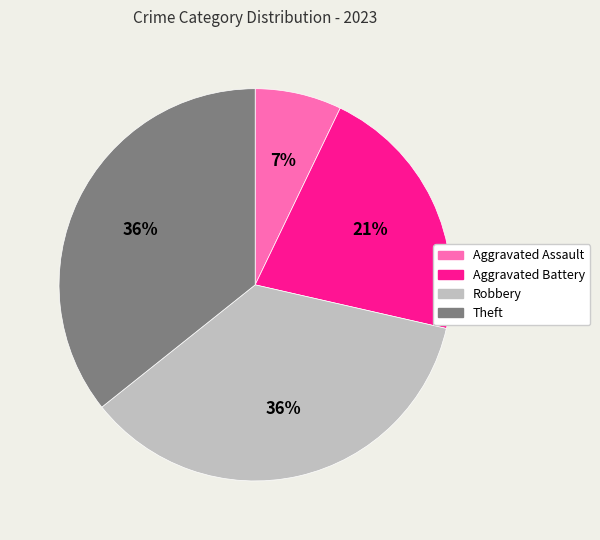

Does Theft represent more than half of the total?

No